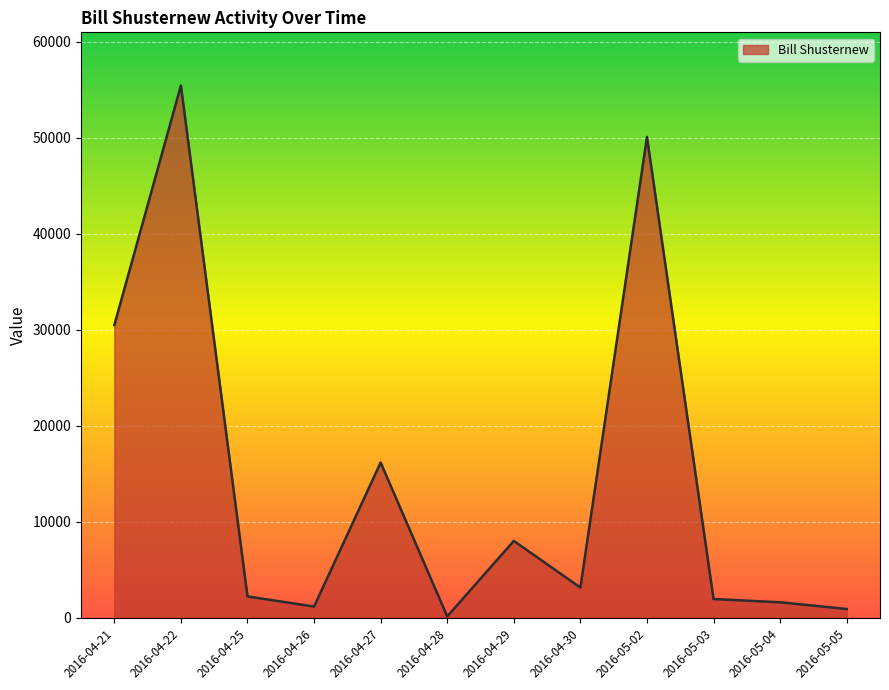

Which has a higher value, 2016-04-30 or 2016-05-04?

2016-04-30